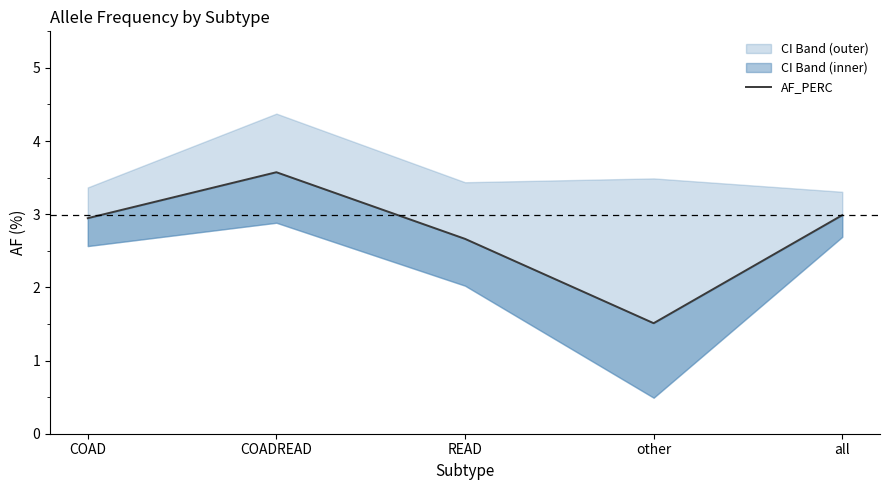

What is the label of the 2nd point from the left?

COADREAD